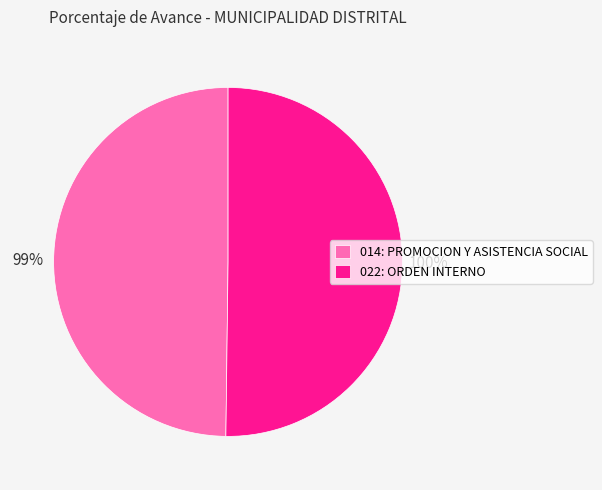

Which category has the biggest portion of the pie?

022: ORDEN INTERNO